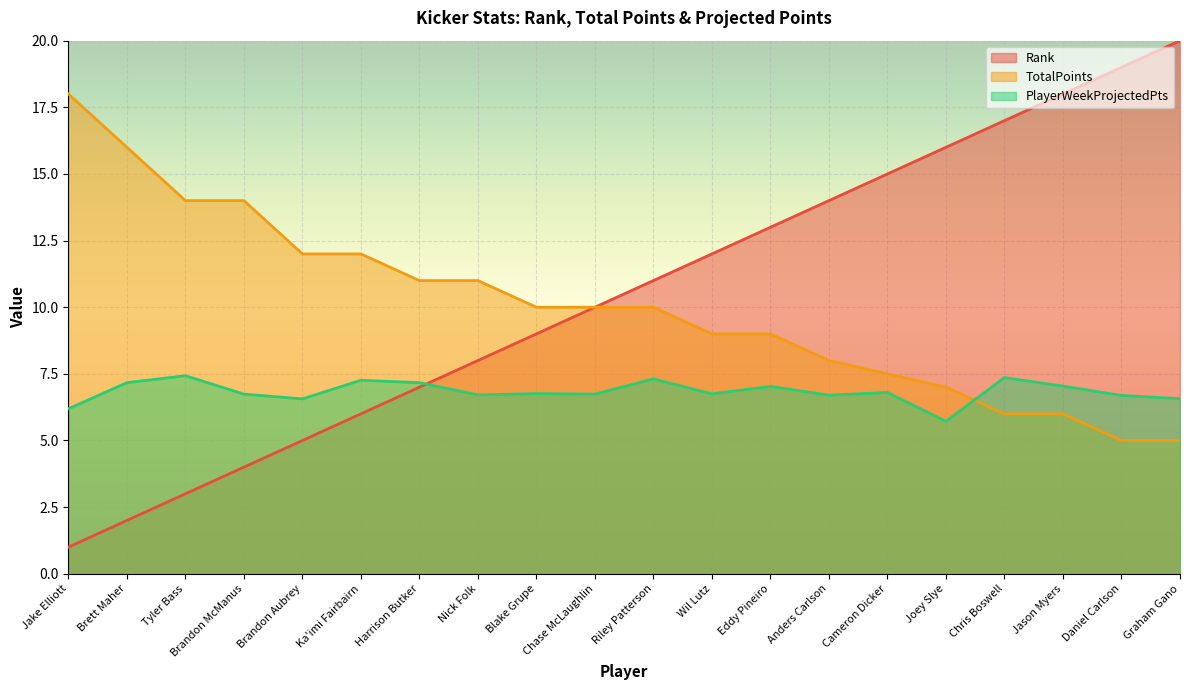

What is the difference between the second highest and minimum values in the PlayerWeekProjectedPts series?

1.6